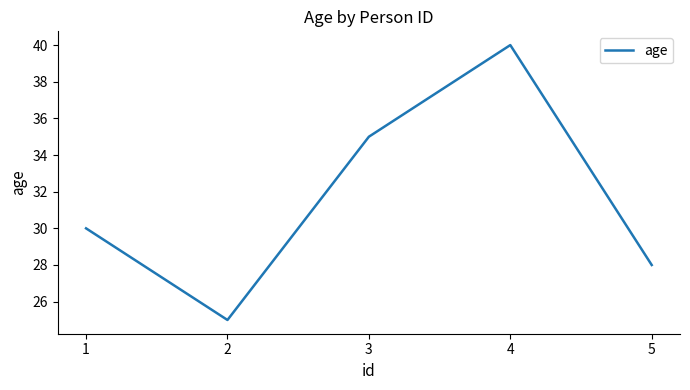

Where is the first local maximum?

4